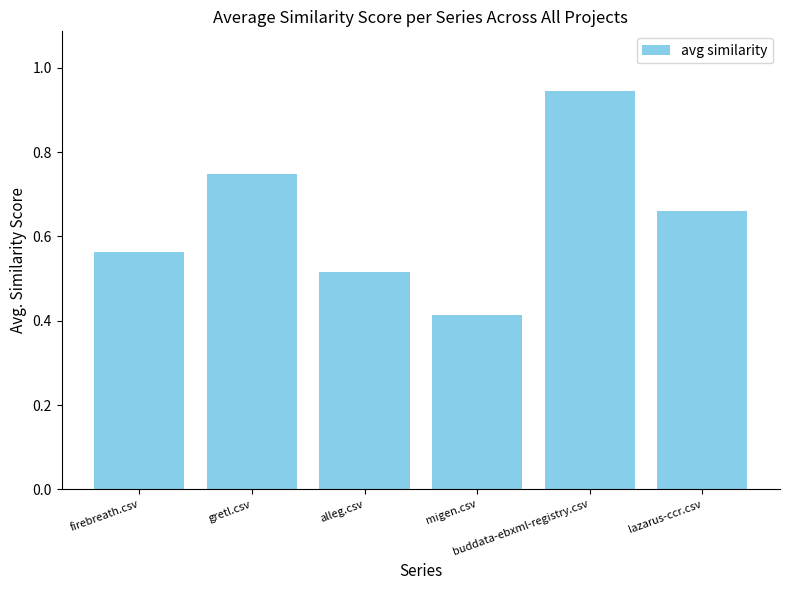

What is the sum of the values at lazarus-ccr.csv and gretl.csv?

1.4